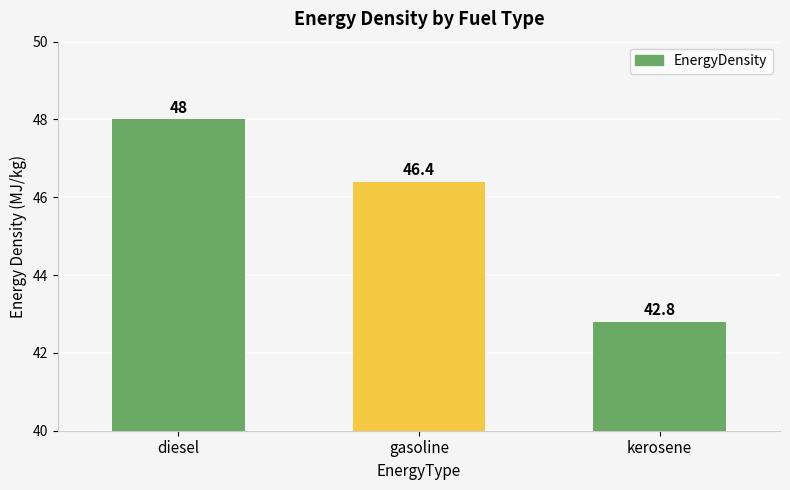

Reading left to right, list all the values displayed in this chart.

diesel=48.0	gasoline=46.4	kerosene=42.8